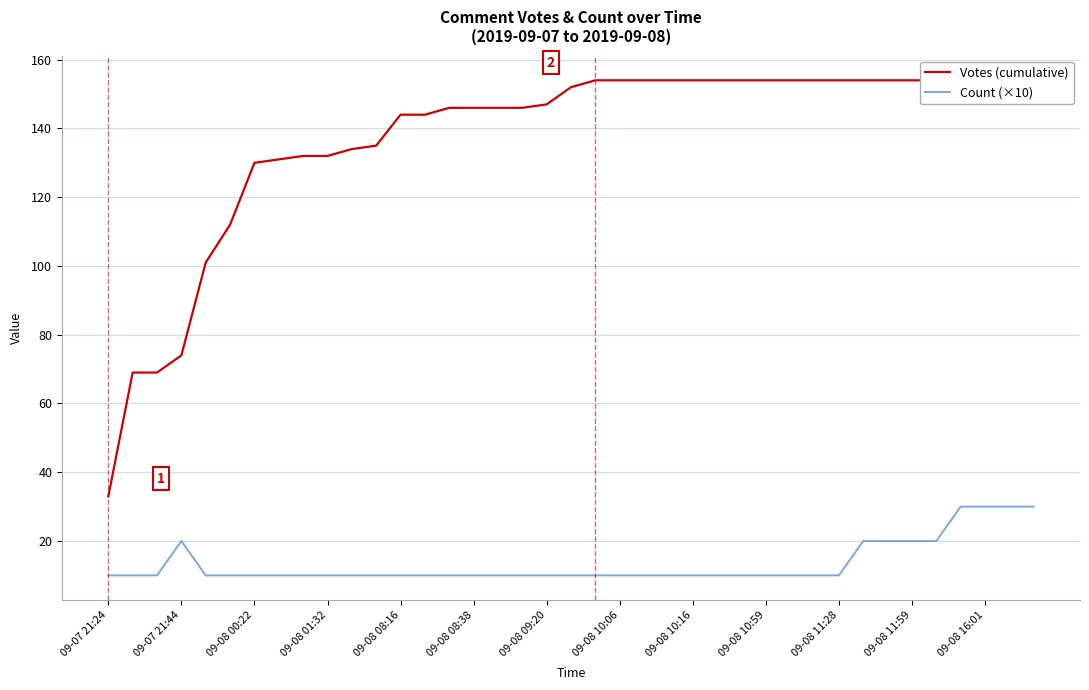

True or false: Votes (cumulative) and Count (×10) intersect in this chart.

False